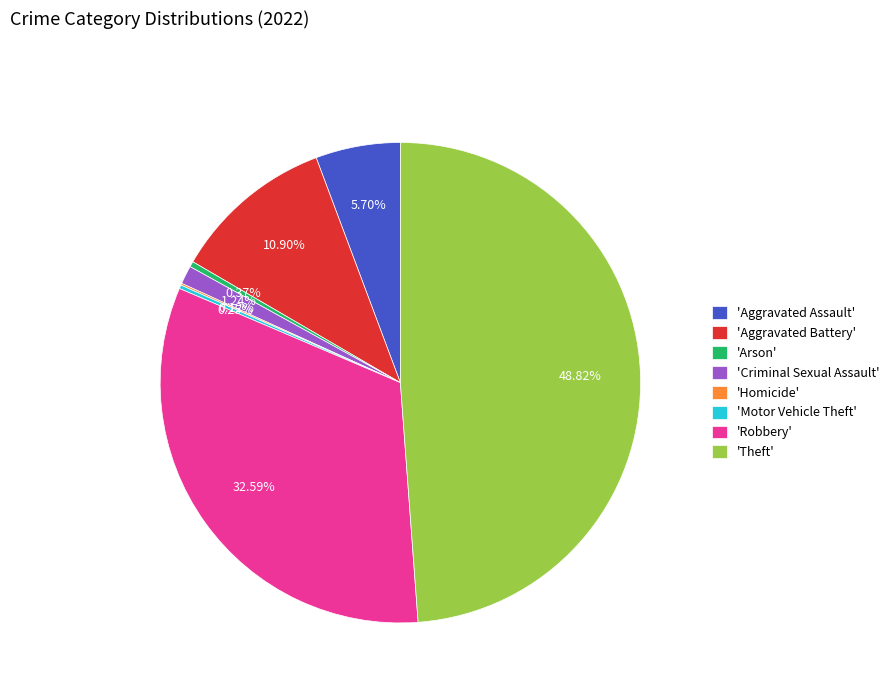

What is the largest slice in the pie chart?

'Theft'